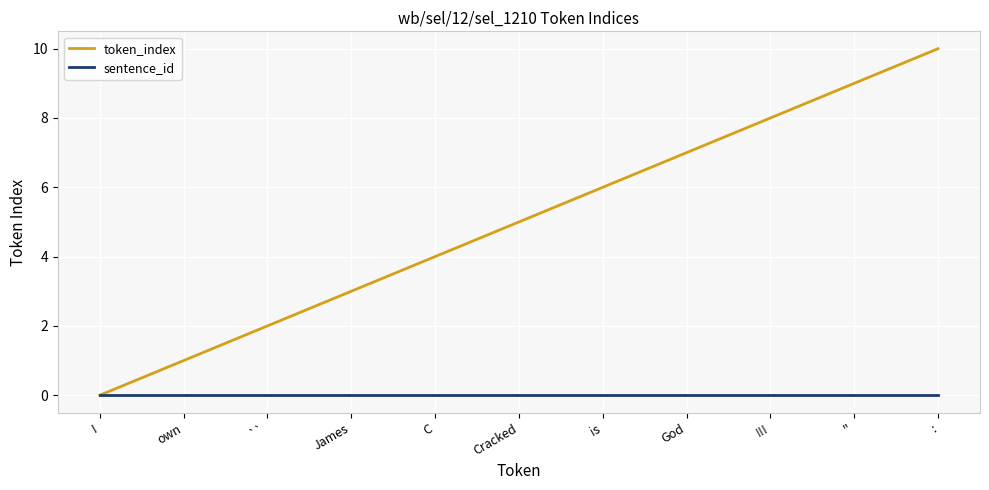

True or false: token_index has more than 0 interior local peaks.

False